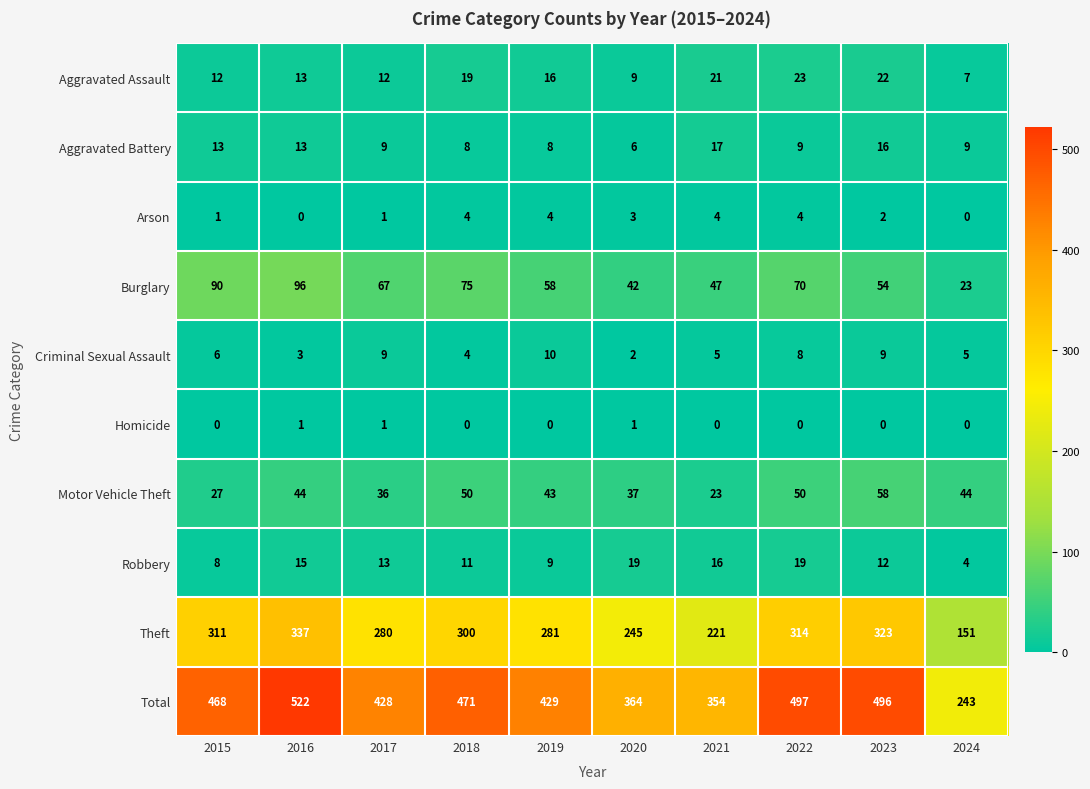

Which category has the highest value across all series?

2016